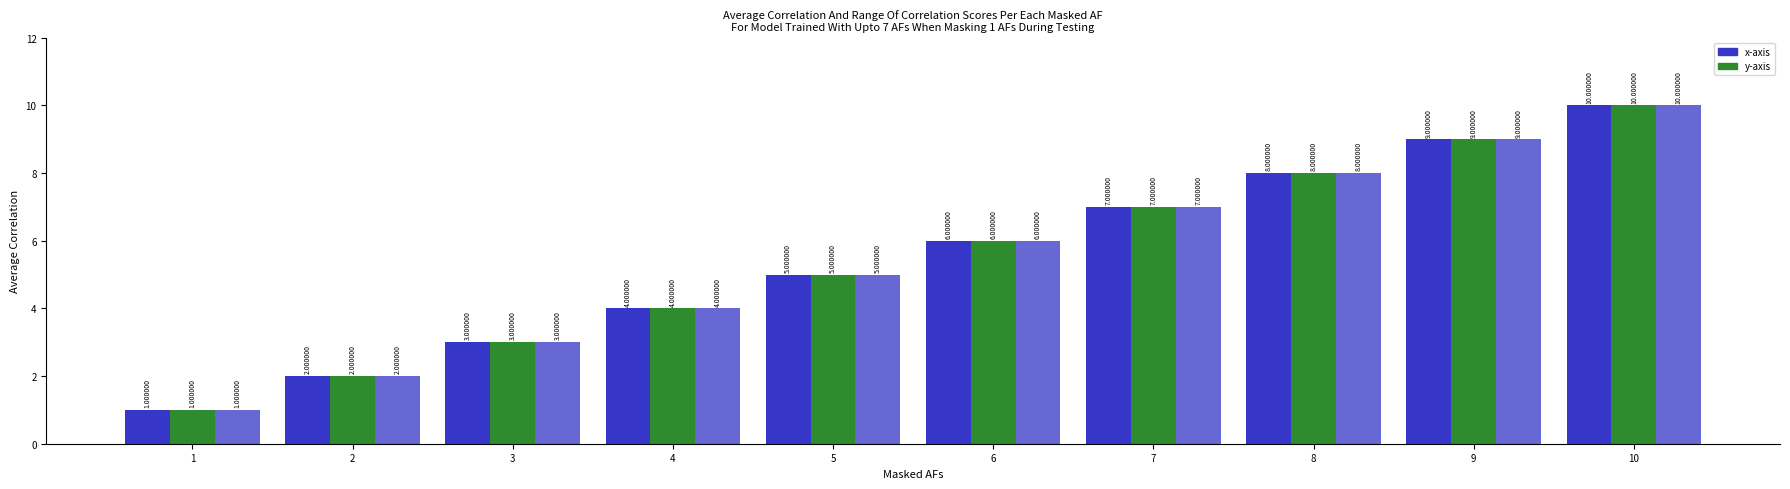

How many bars are there in total?

30